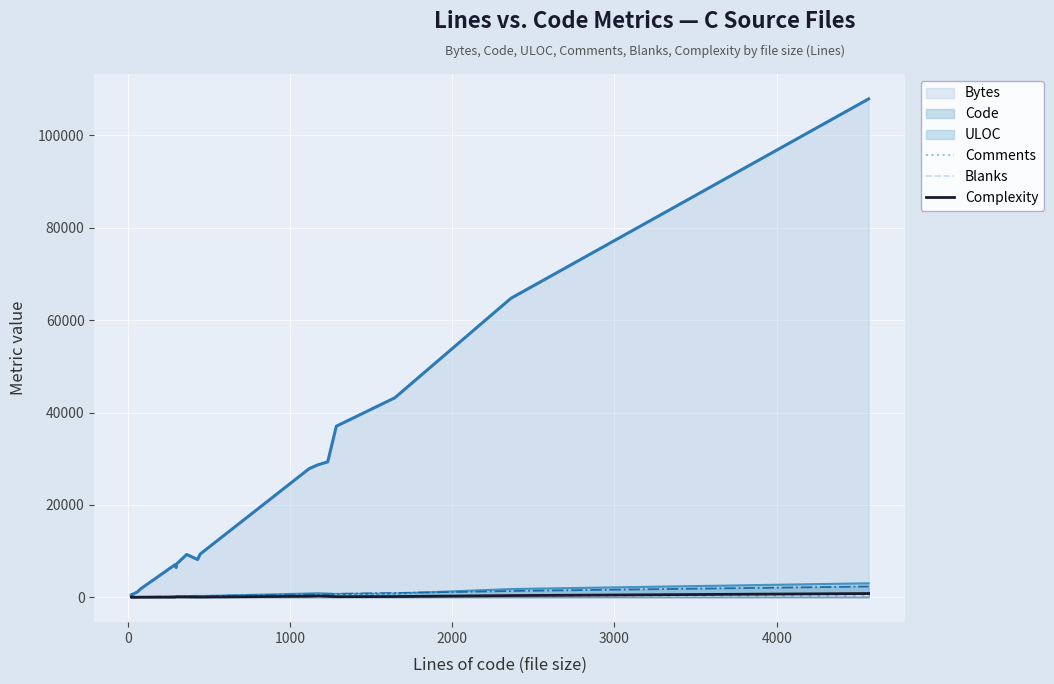

True or false: Complexity and Blanks cross at least once.

True